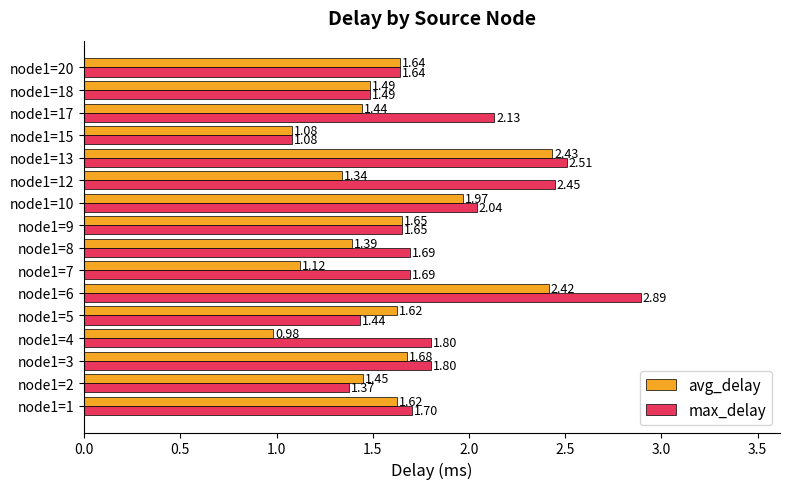

Is the value of max_delay at node1=18 greater than the value of avg_delay at node1=5?

No